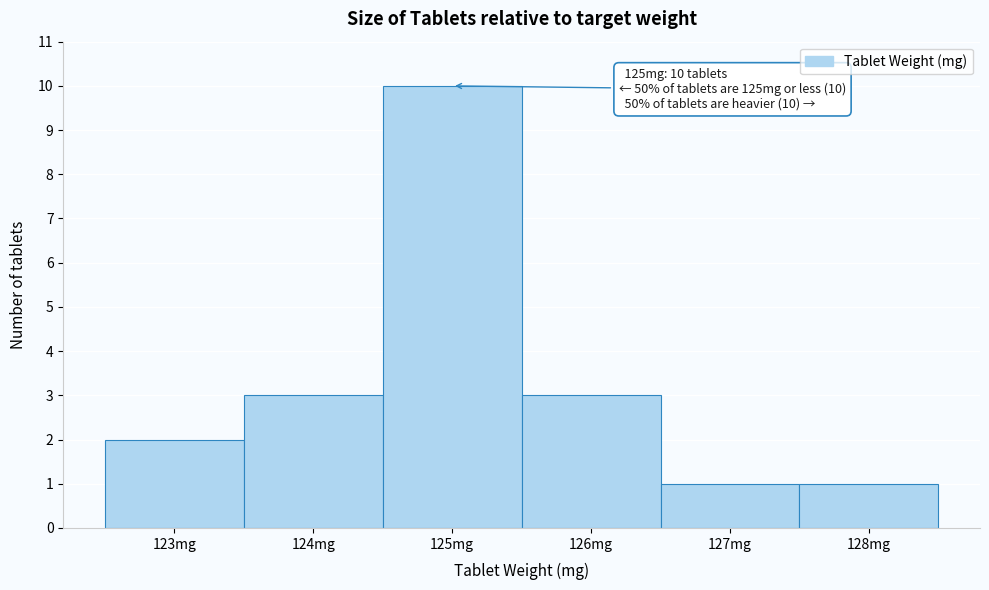

Over which range of the x-axis is the bar tallest?

124.5 to 125.5